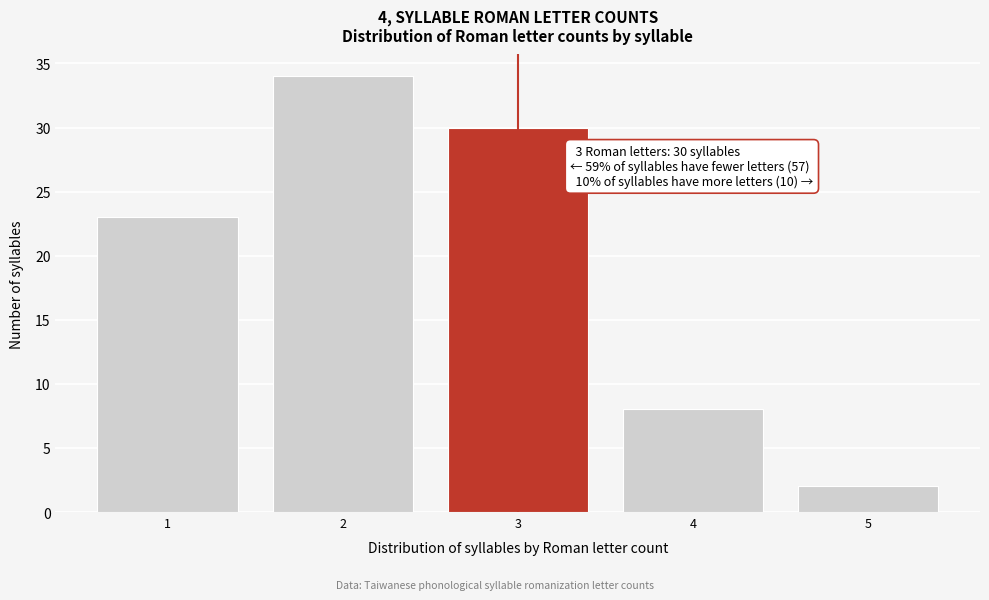

Reading right to left, transcribe all the data shown in this chart.

5=2	4=8	3=30	2=34	1=23